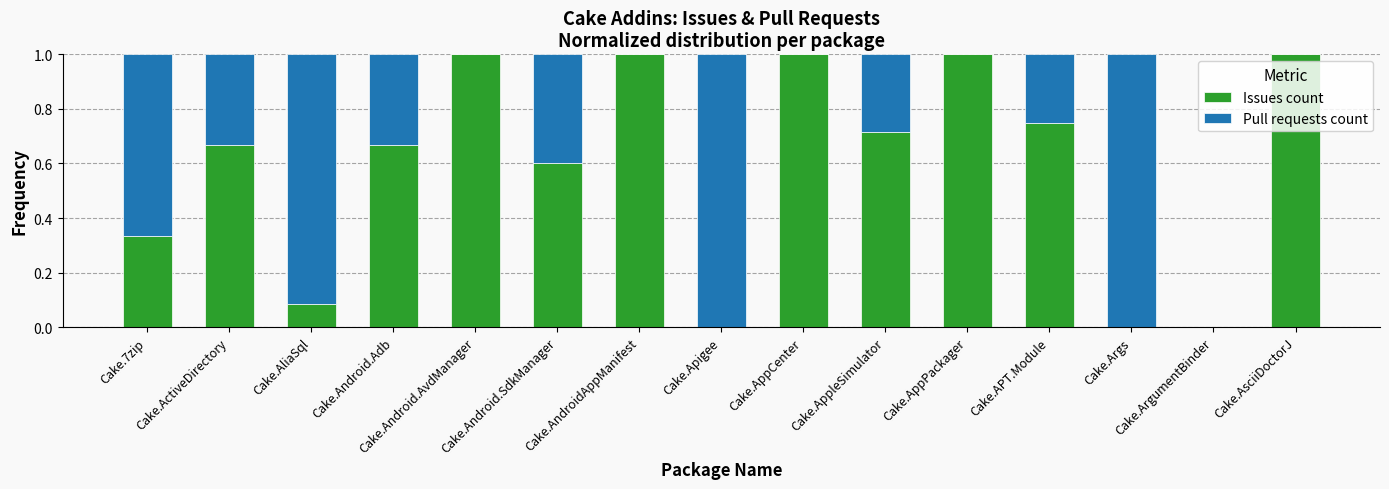

True or false: Issues count has a value of 1.7 at Cake.AppPackager.

False